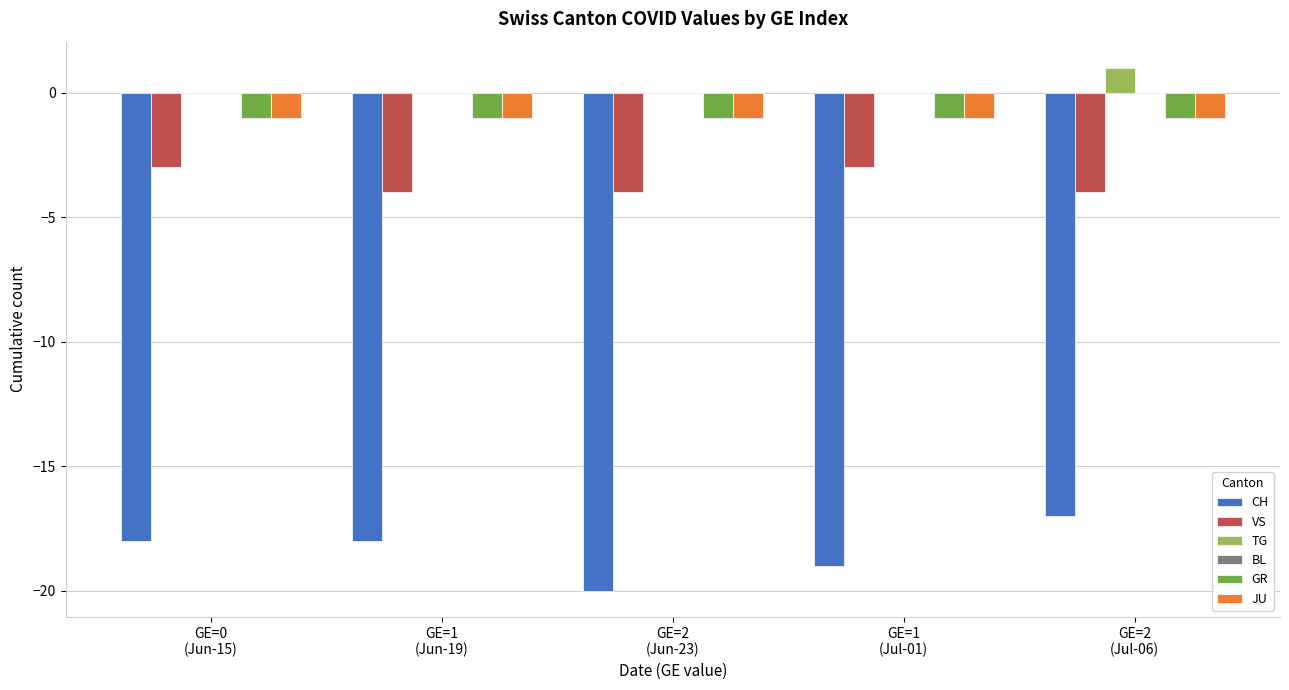

How many categories are shown in the chart?

5